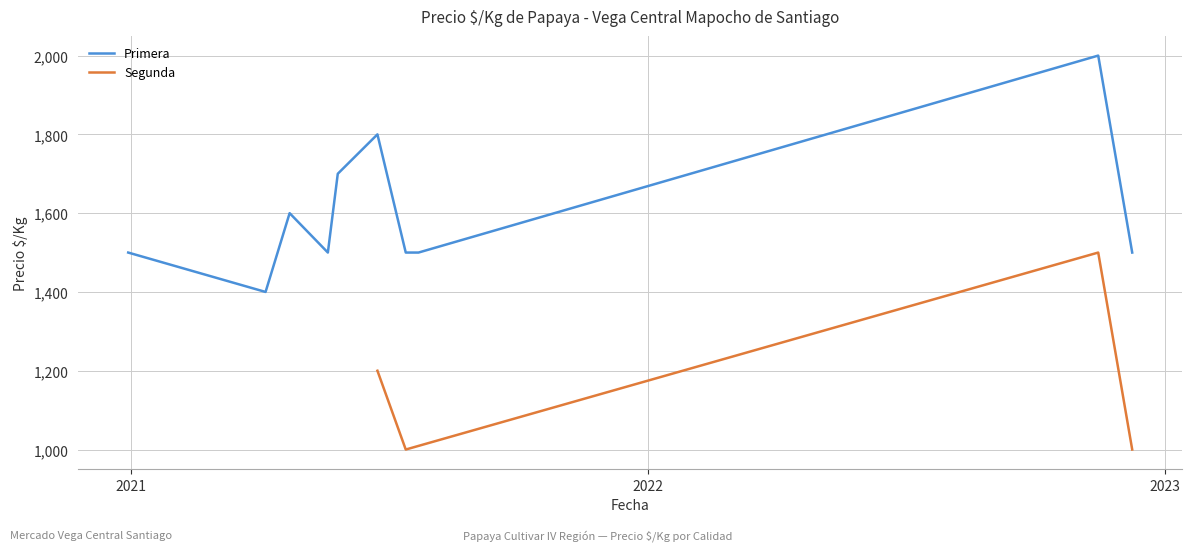

What is the lowest value of the Primera series?

1400